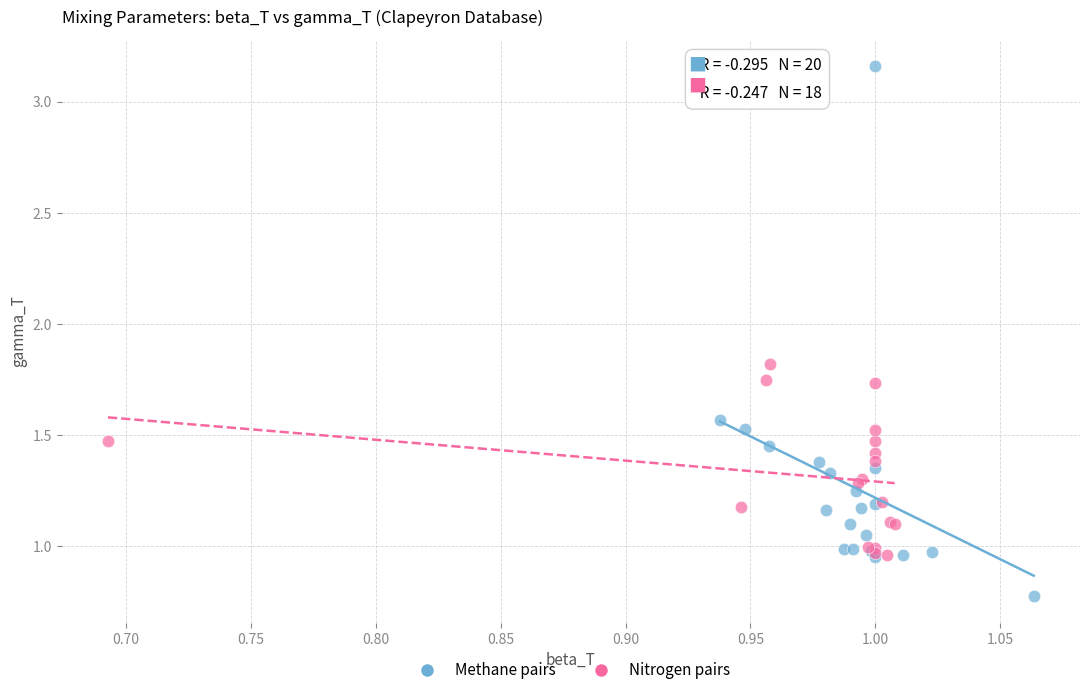

Which series contains the lowest Y value?

Methane pairs